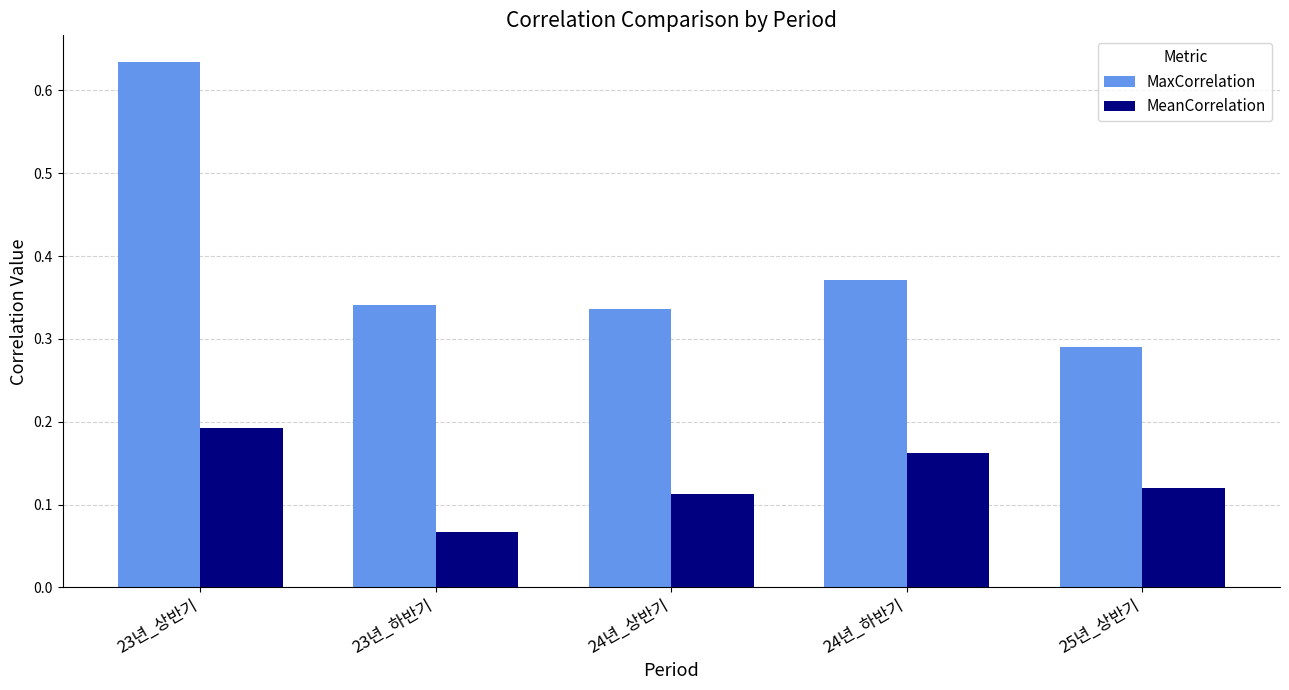

Count the number of categories in the chart.

5